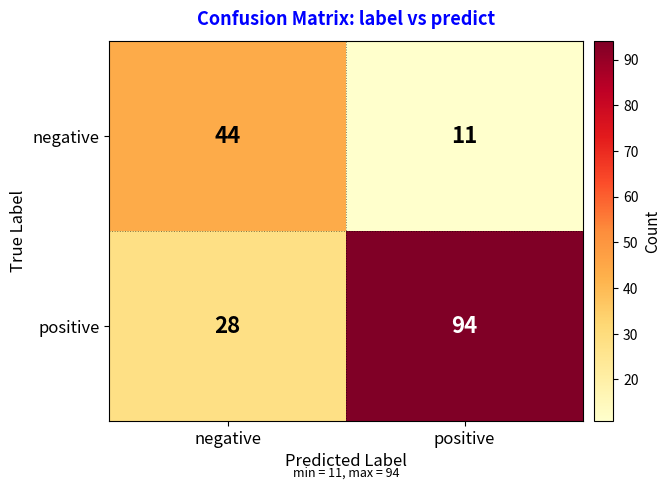

What is the total value across all series at negative?

72